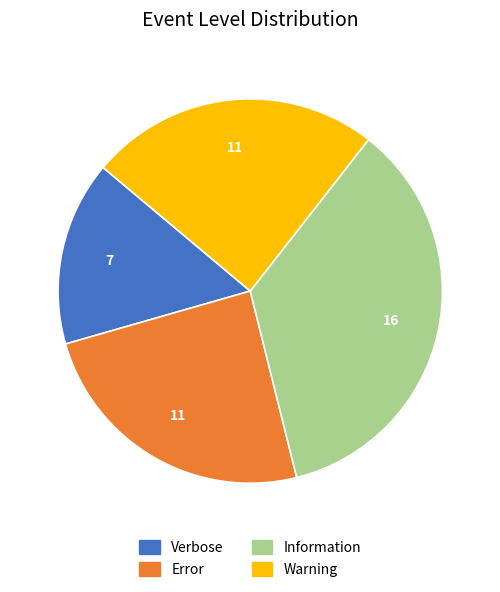

Is the sum of Verbose and Error greater than half?

No